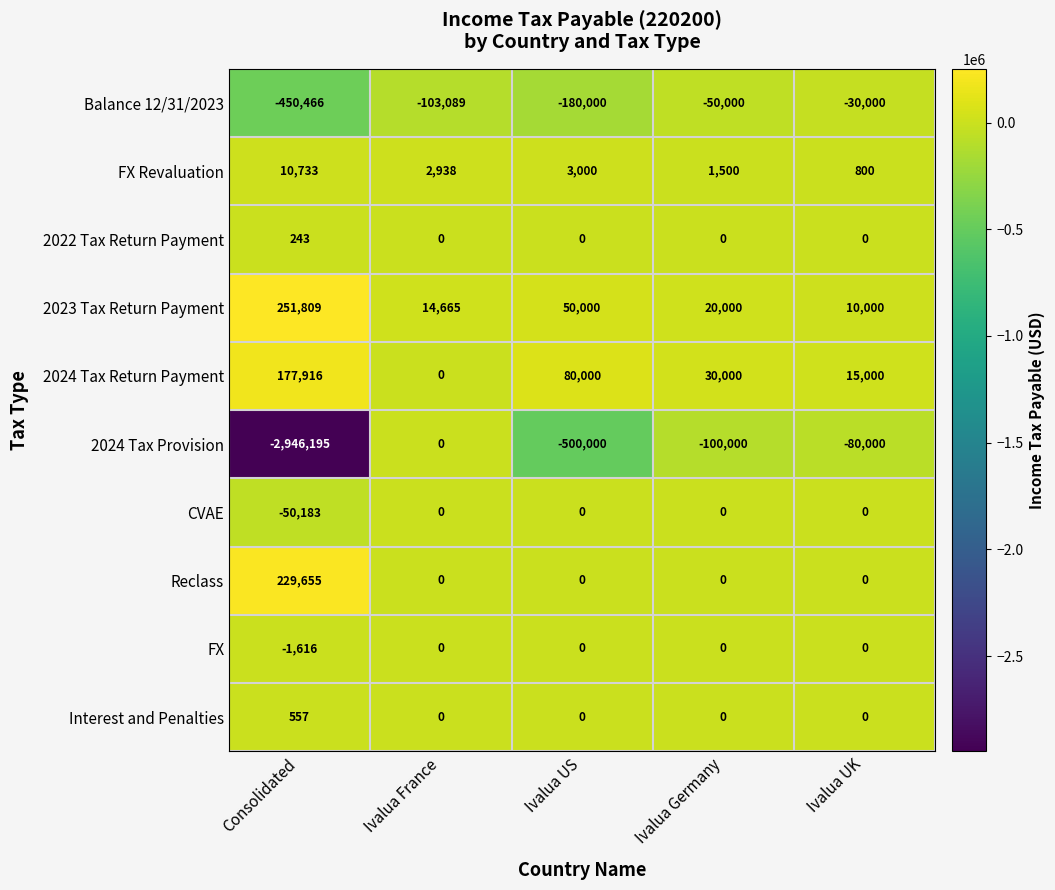

Which category has the highest value across all series?

Consolidated